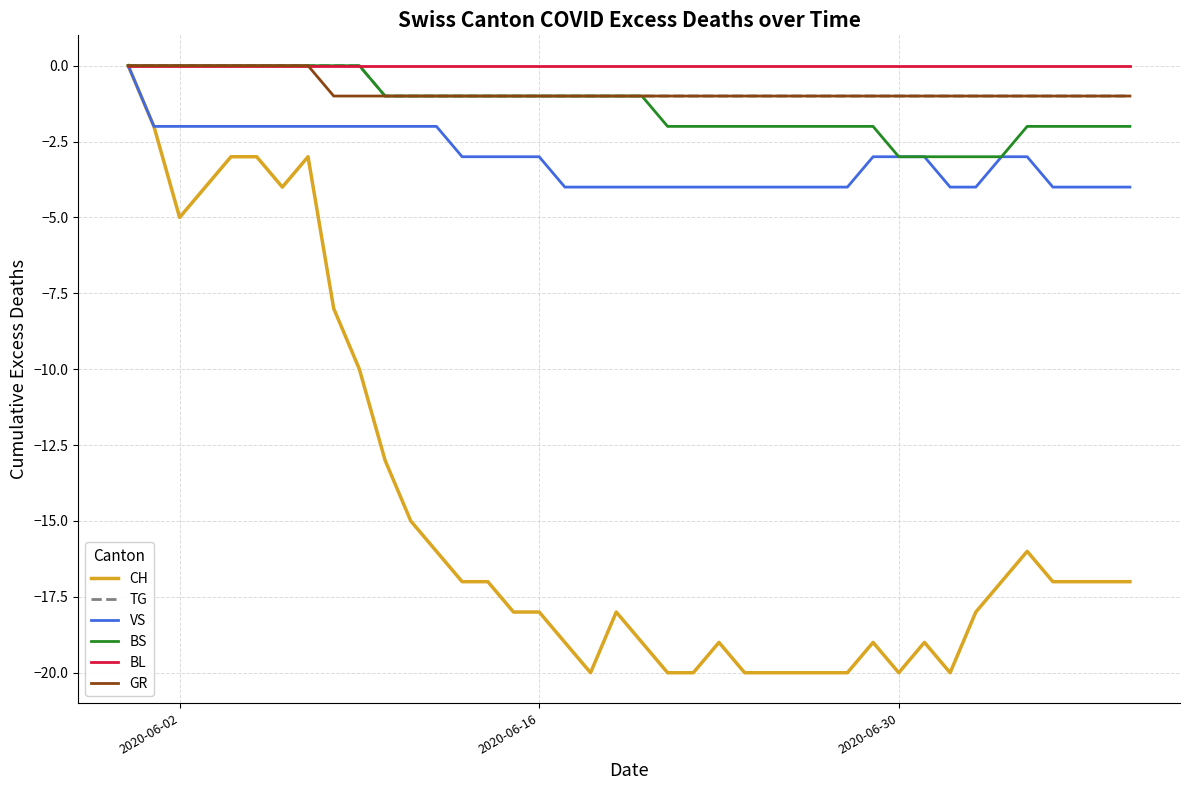

Which series has the largest total across all categories?

BL